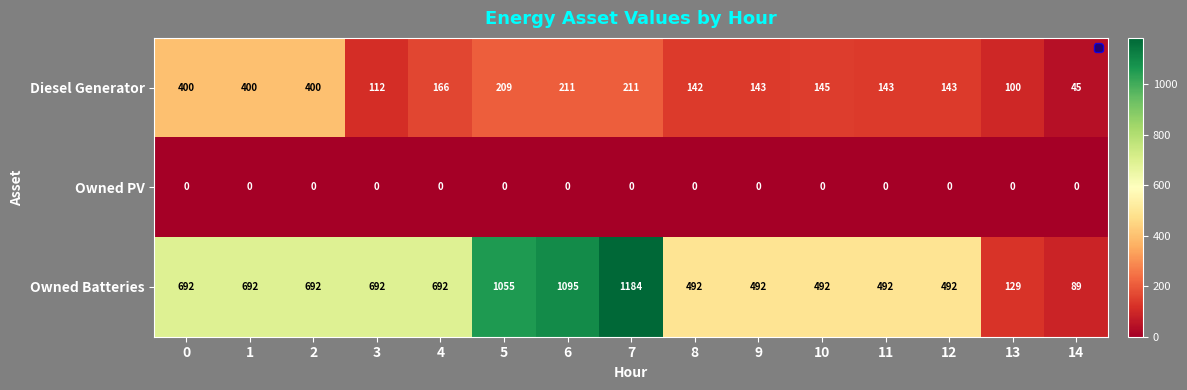

What is the greatest value displayed?

1184